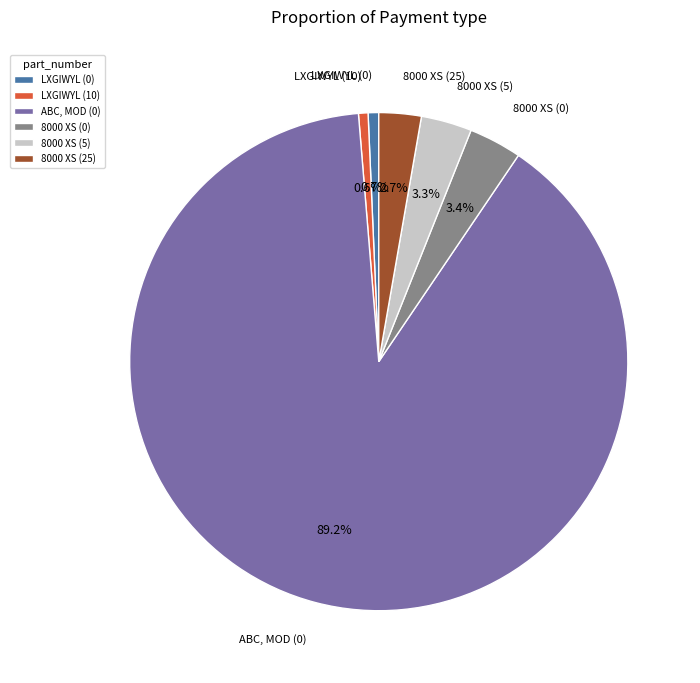

The LXGIWYL (10) slice represents 11% of the pie. True or false?

False